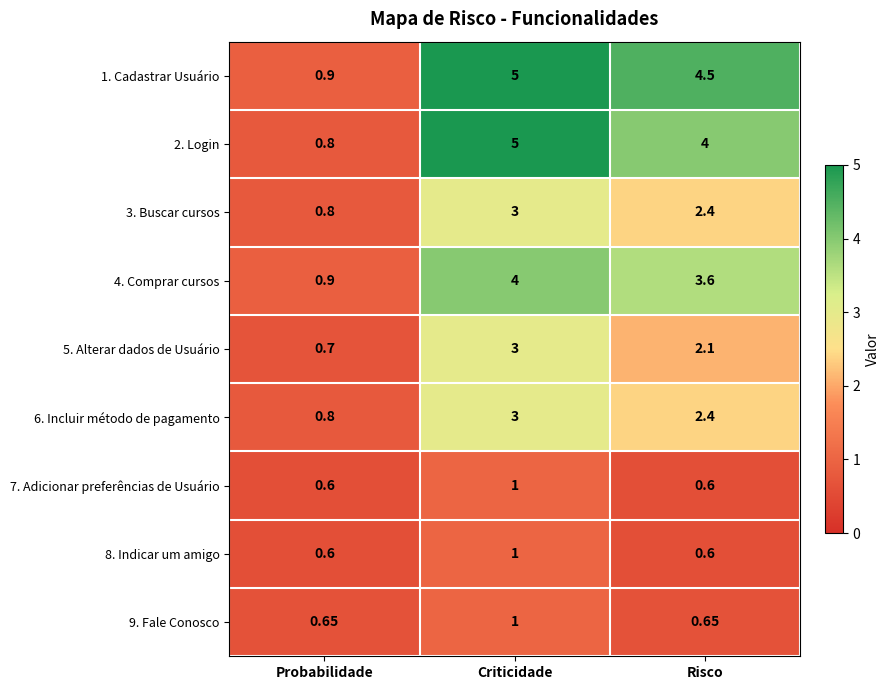

Is the value of 9. Fale Conosco at Criticidade greater than the value of 1. Cadastrar Usuário at Risco?

No